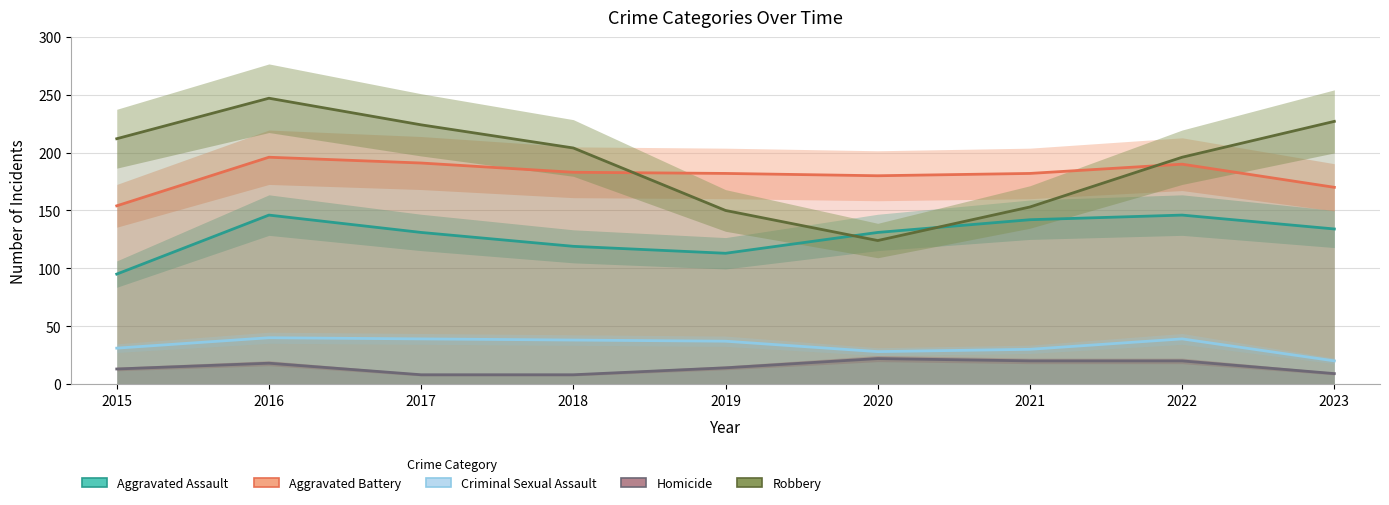

Which has a higher value, 2023 or 2022?

2022